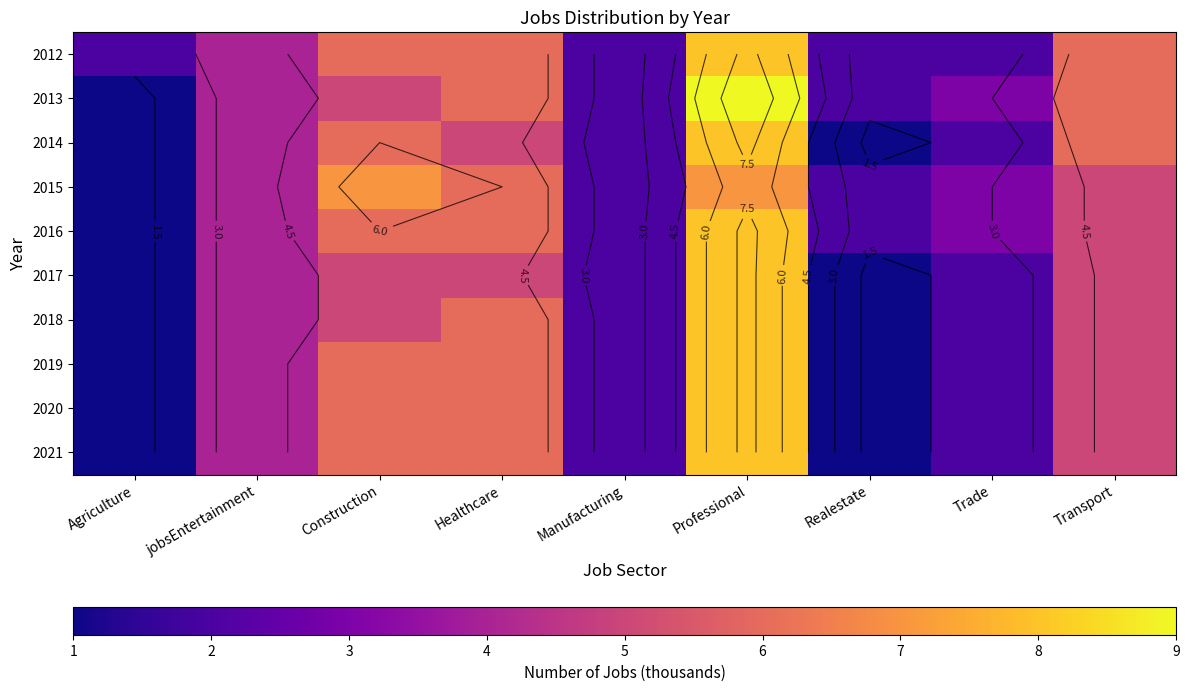

True or false: 2012 has a value of 13 at Professional.

False